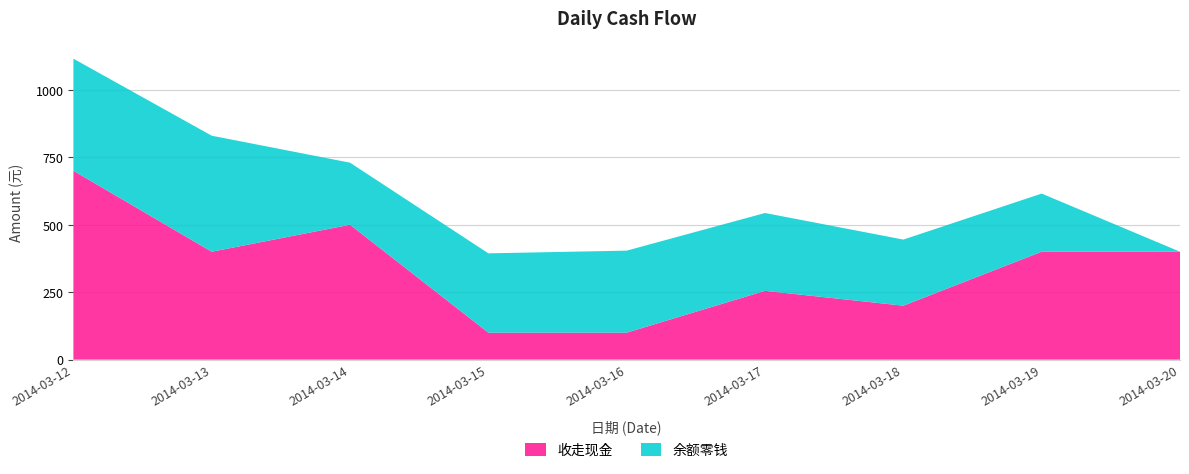

Reading left to right, list all the values displayed in this chart.

收走现金: 2014-03-12=700.0	2014-03-13=400.0	2014-03-14=500.0	2014-03-15=100.0	2014-03-16=100.0	2014-03-17=255.0	2014-03-18=200.0	2014-03-19=400.0	2014-03-20=400.0
余额零钱: 2014-03-12=415.5	2014-03-13=430.0	2014-03-14=230.0	2014-03-15=294.0	2014-03-16=304.0	2014-03-17=288.5	2014-03-18=245.0	2014-03-19=215.5	2014-03-20=0.0